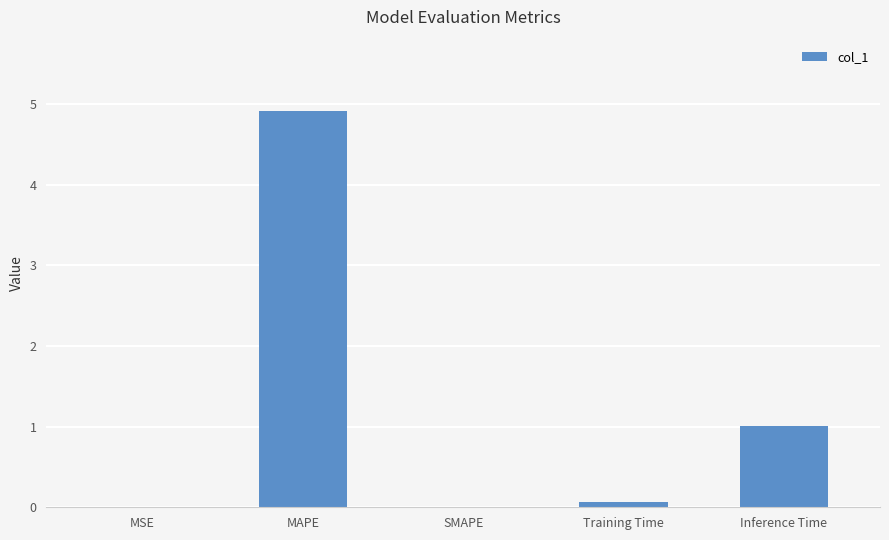

The value at Inference Time is 1.0. True or false?

True